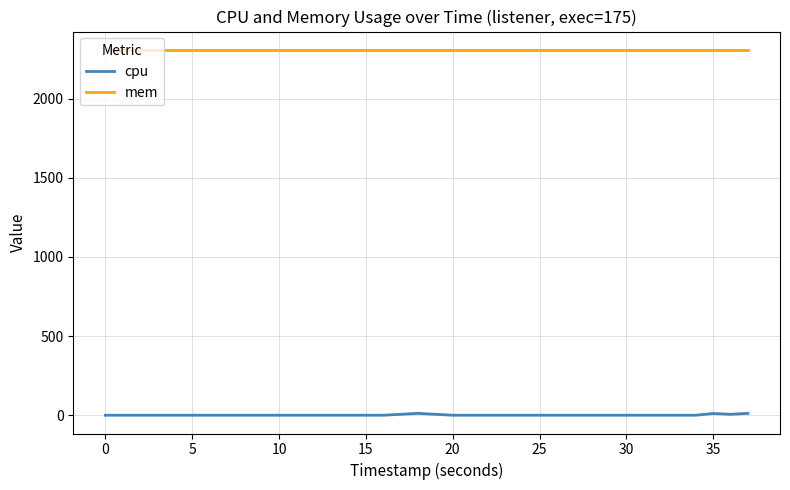

True or false: mem has more than 2 interior local peaks.

False